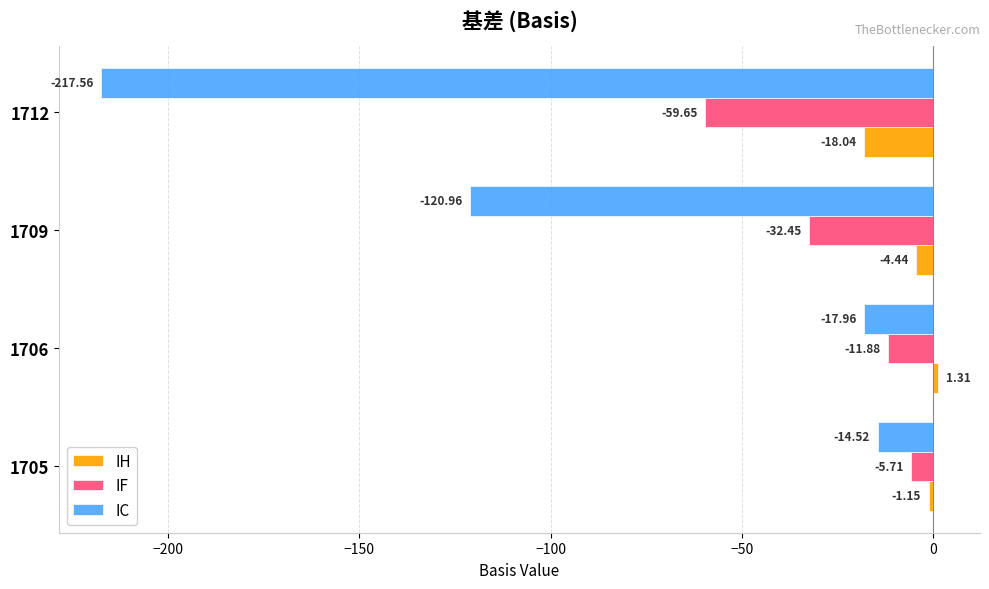

Rank the series by their maximum value, from highest to lowest.

IH, IF, IC